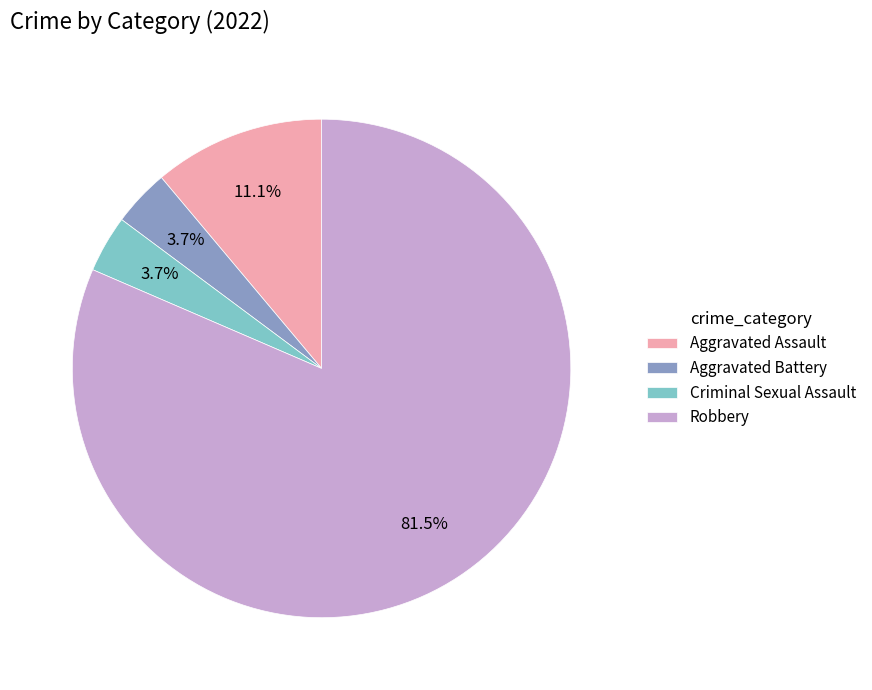

Does Aggravated Battery account for over 50% of the chart?

No